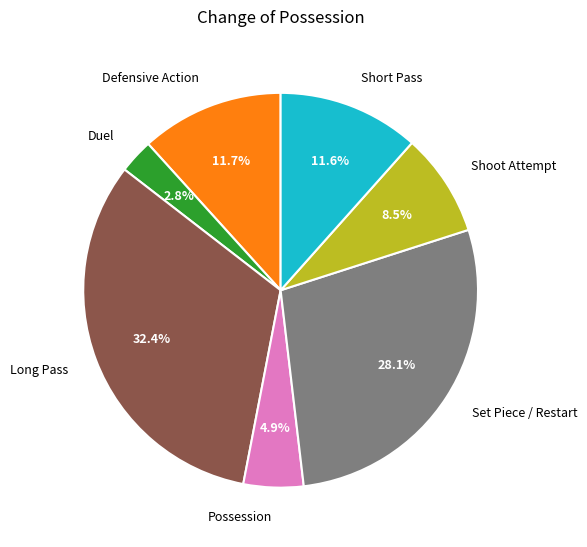

How many slices are in this pie chart?

7